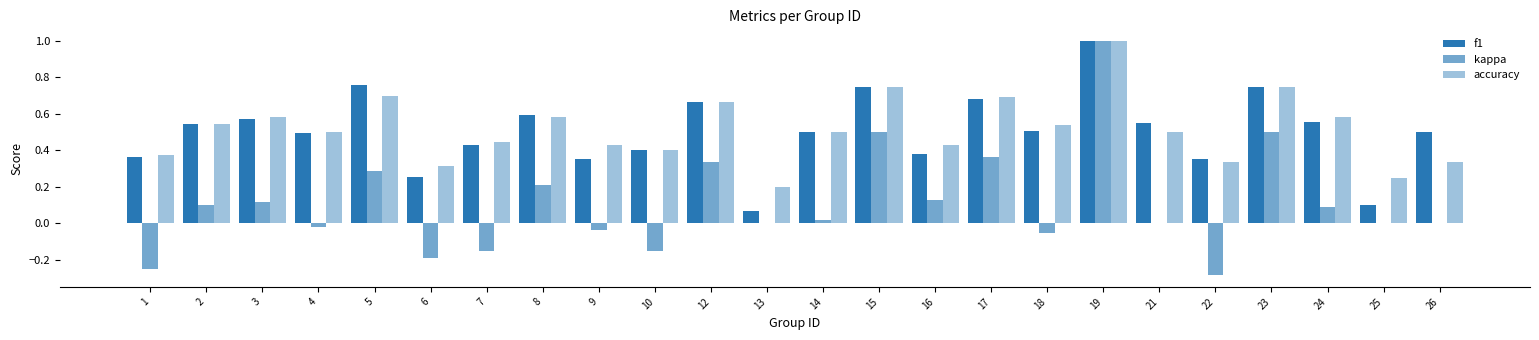

Are the bars grouped side by side (vs. stacked)?

Yes